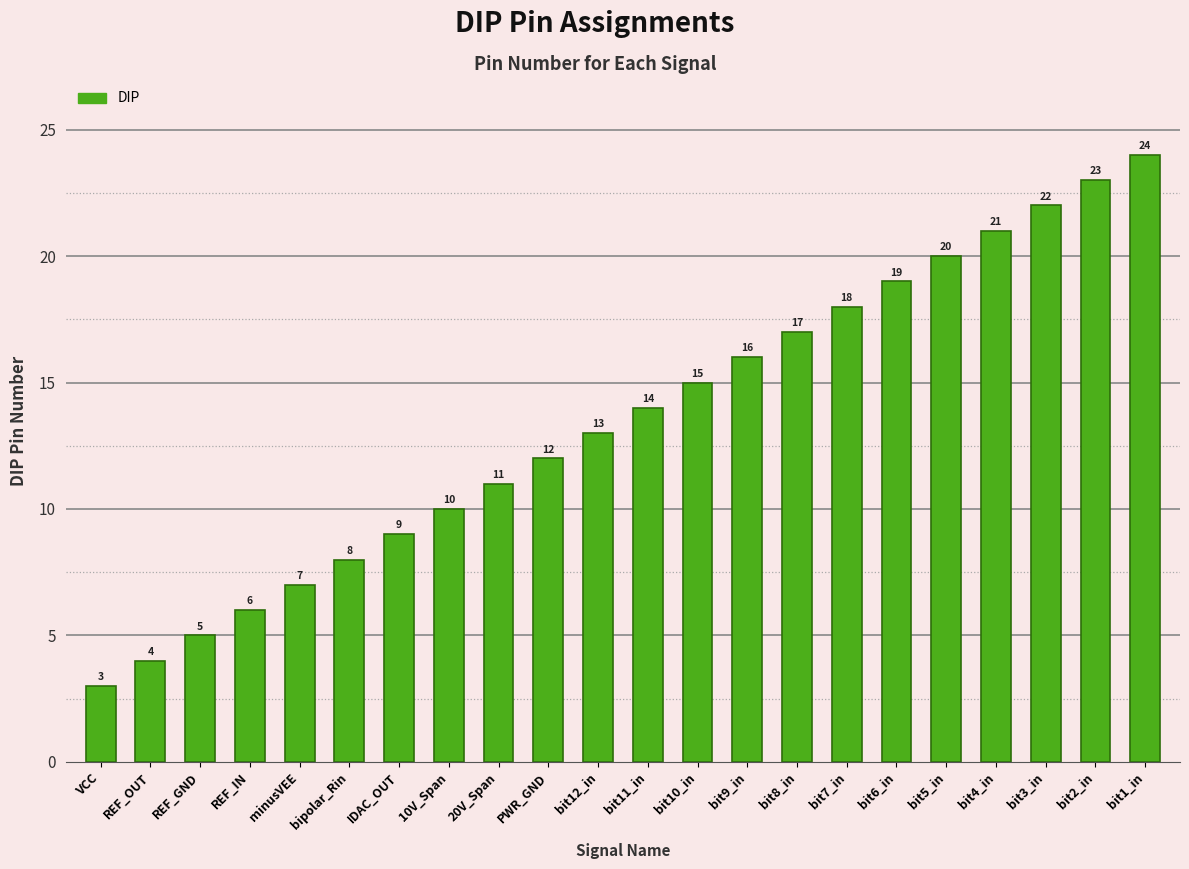

Reading left to right, extract all data points from this chart.

3	4	5	6	7	8	9	10	11	12	13	14	15	16	17	18	19	20	21	22	23	24